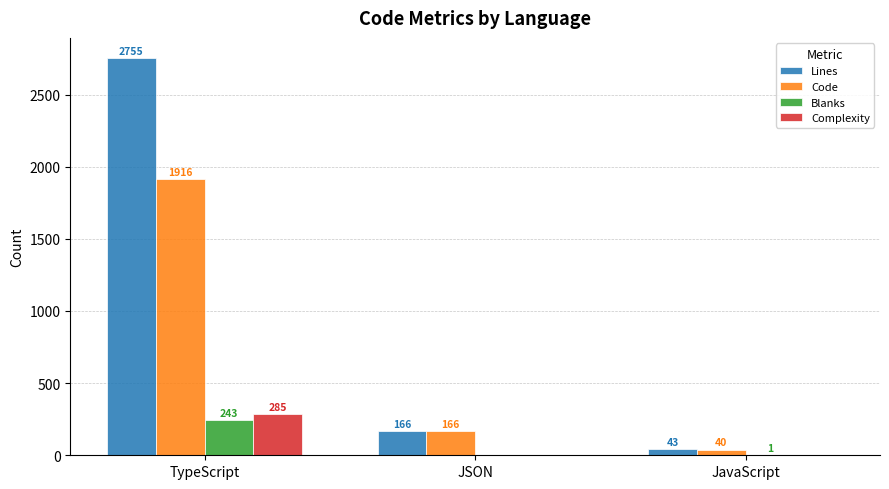

How many distinct data groups are displayed?

4